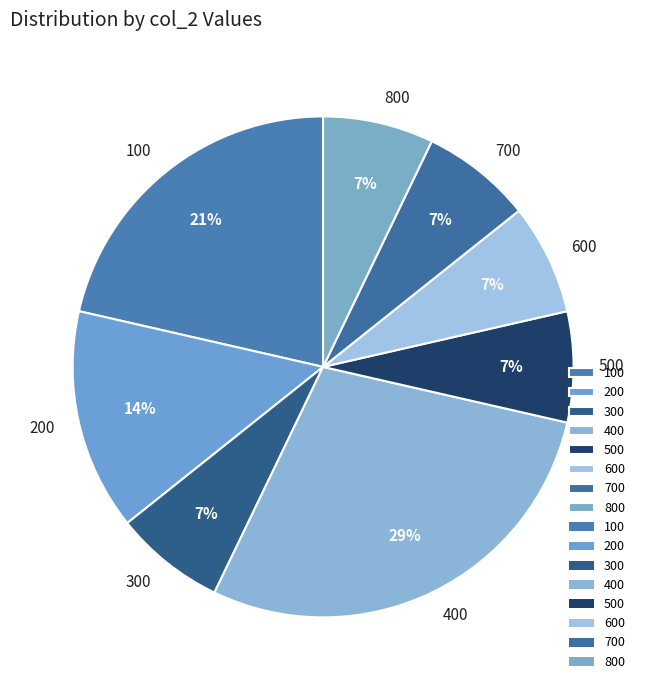

Is there any slice that represents more than half of the pie?

No